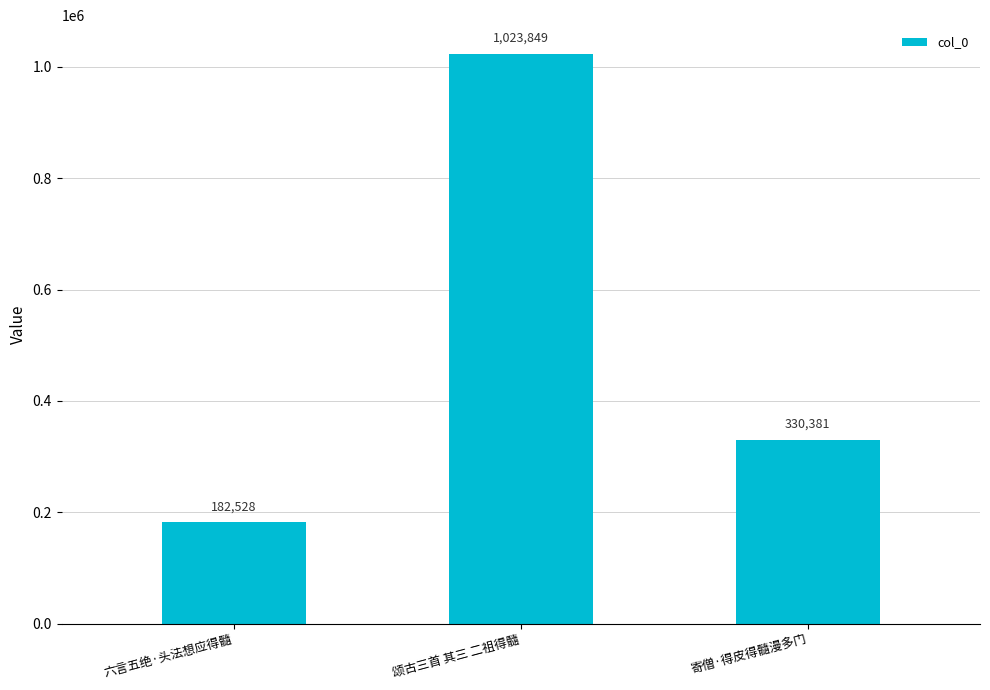

Are the bars grouped side by side (vs. stacked)?

No